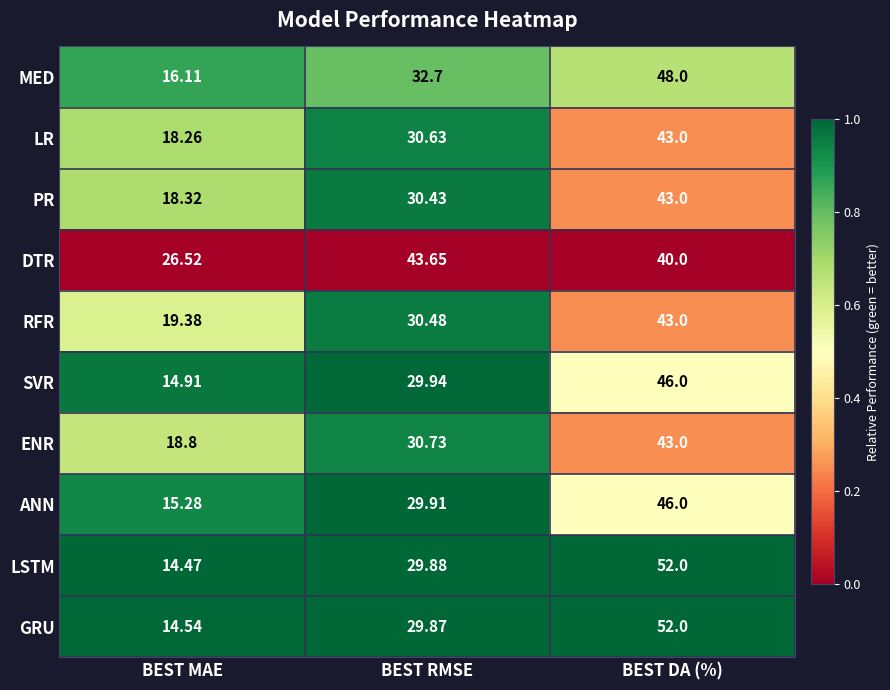

At which label is MED closest to 32?

BEST RMSE